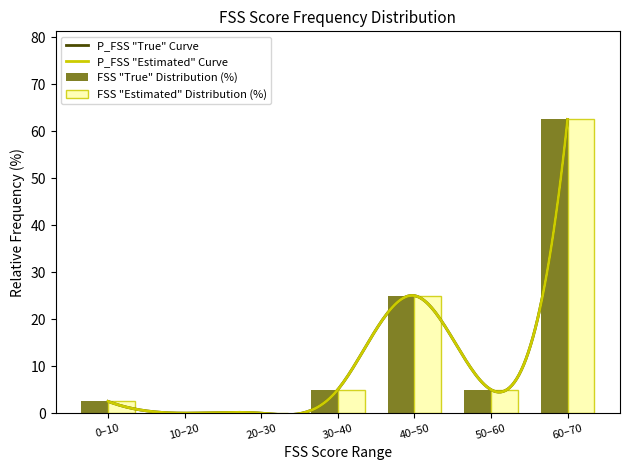

Is it true that FSS "True" Distribution (%) equals 62.5 at 60–70?

True